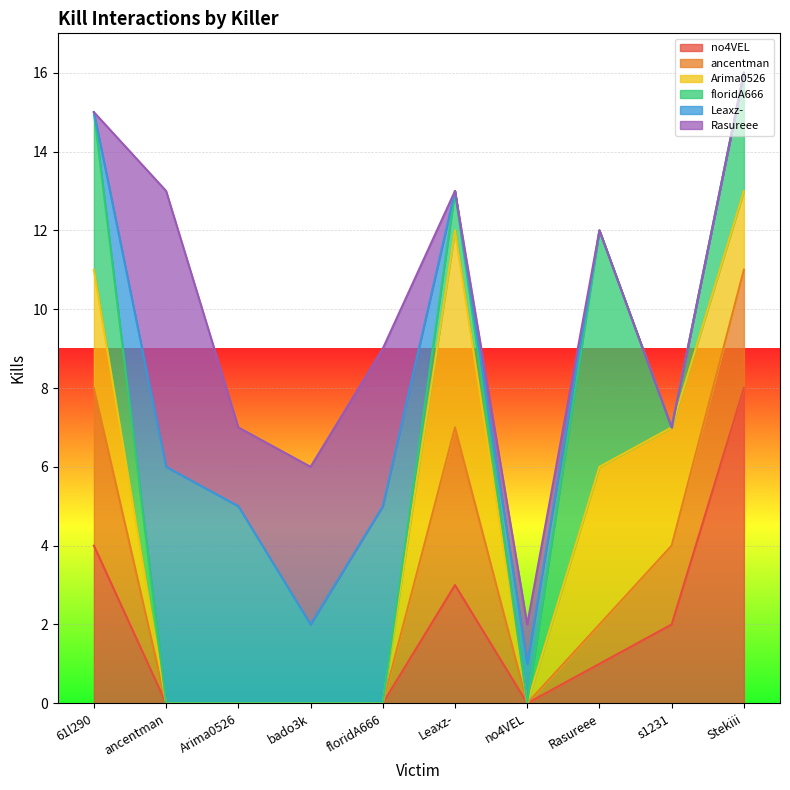

The Rasureee series shows 0 at s1231. True or false?

True